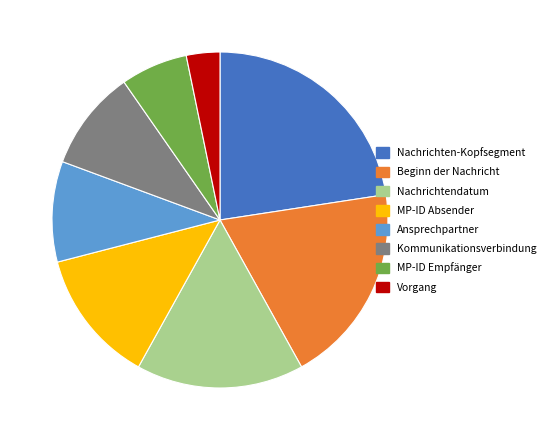

Do Nachrichtendatum and Beginn der Nachricht together represent more than half of the pie?

No